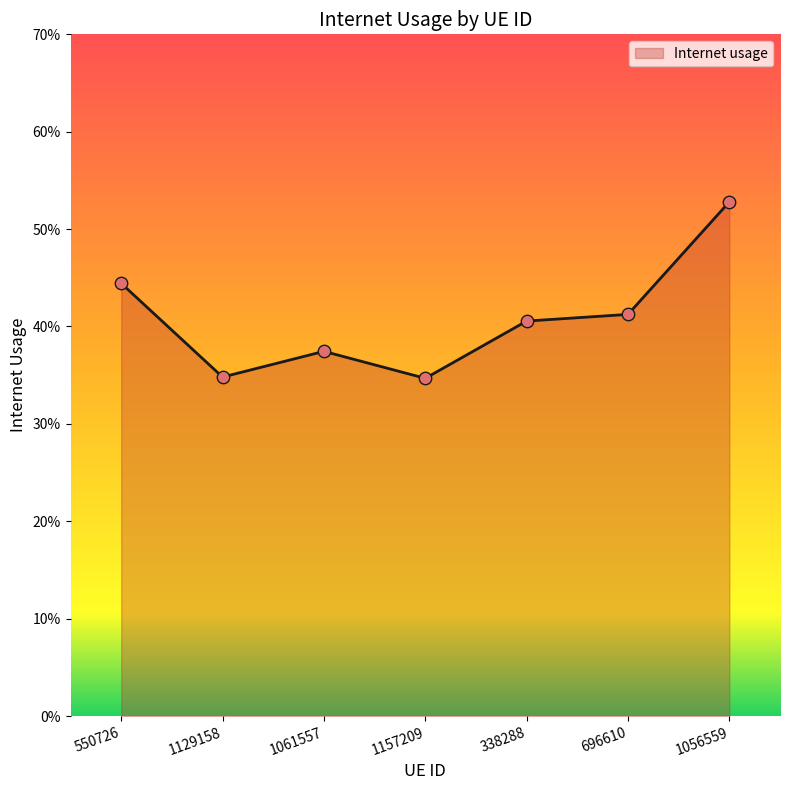

Between 1129158 and 550726, which is larger?

550726